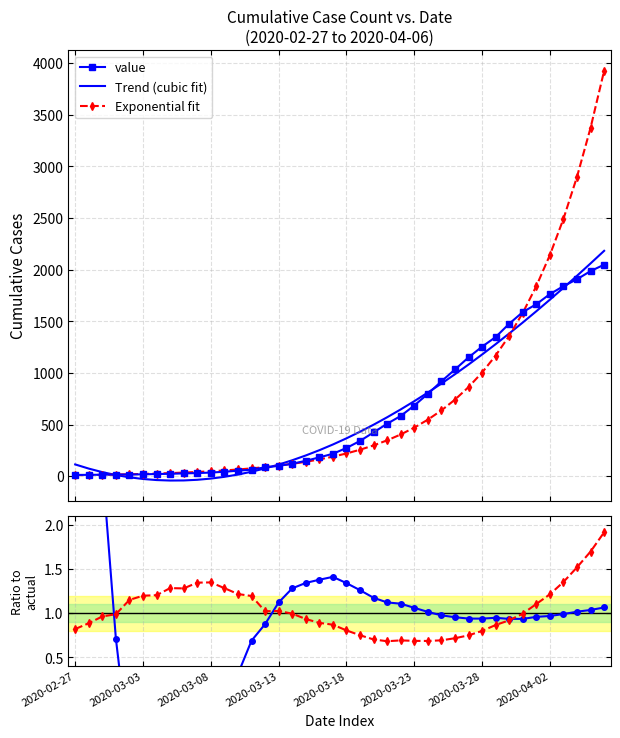

What is the highest value of the value series?

2049.0